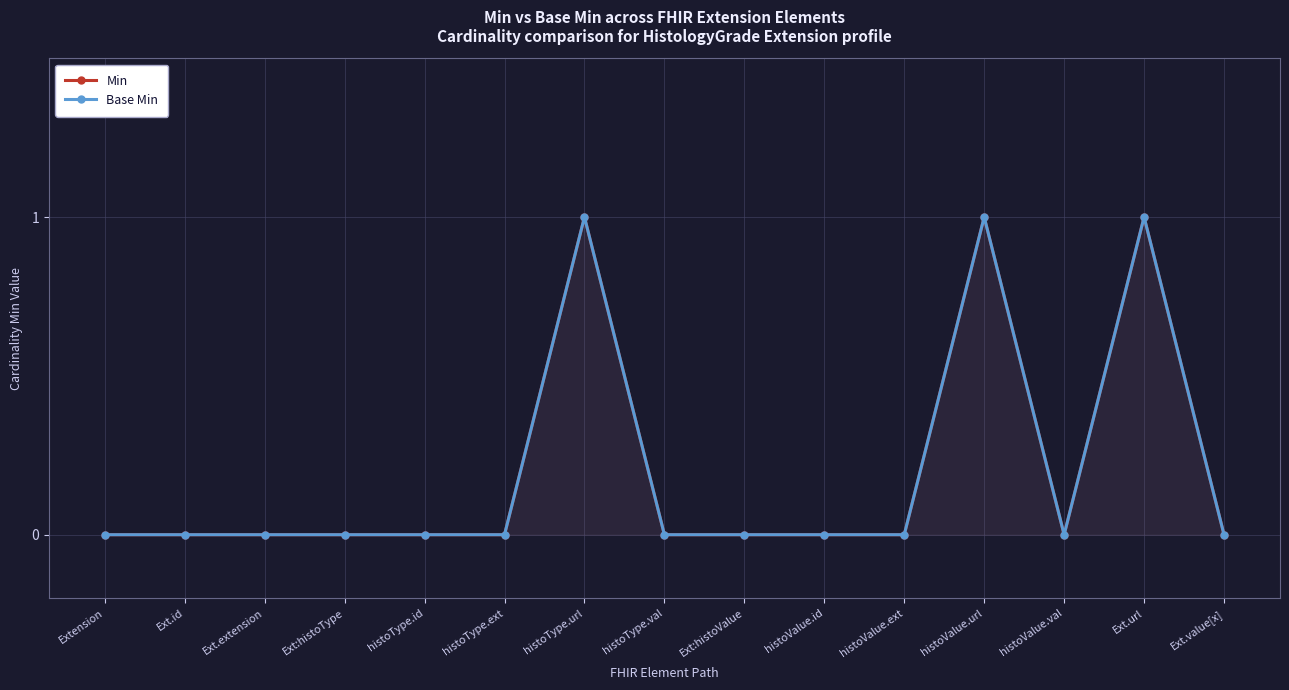

The value of Min at histoType.url is 1. True or false?

False